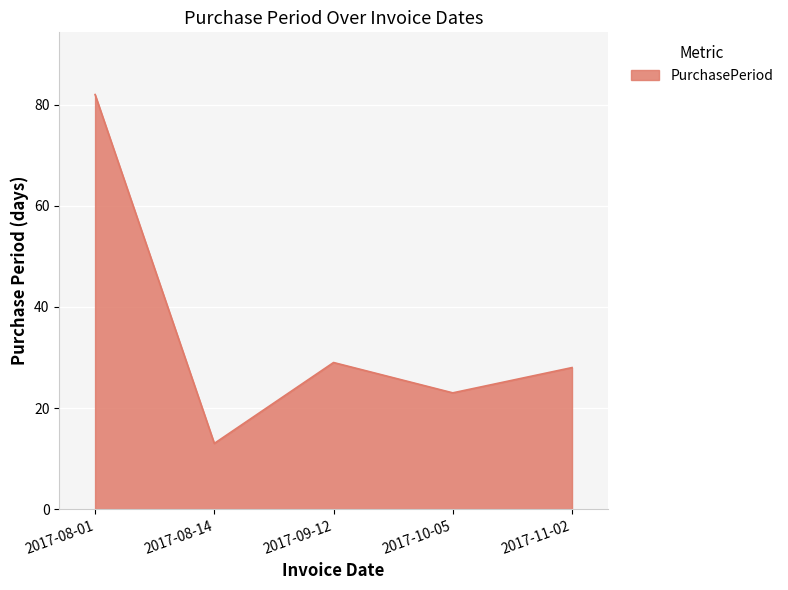

What is the ratio of the value at 2017-08-01 to the value at 2017-09-12?

2.8